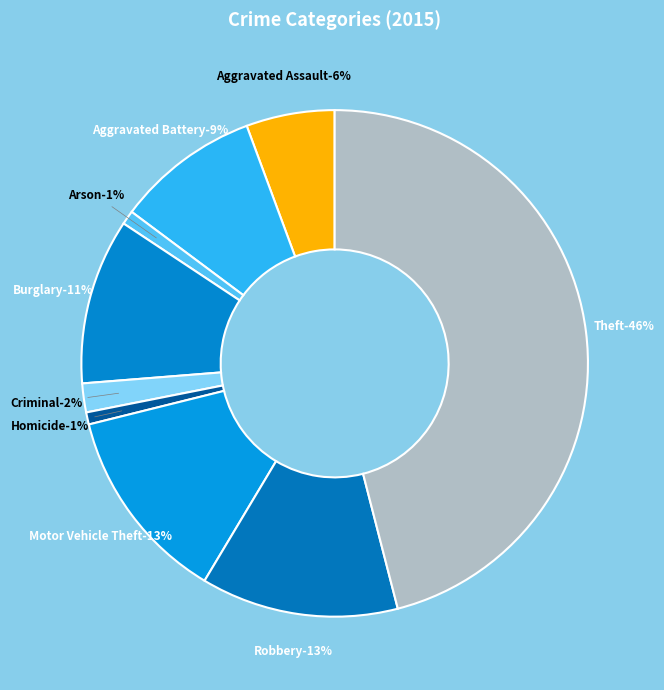

To the nearest percent, what is the difference between the Homicide and Criminal Sexual Assault slice percentages?

1%